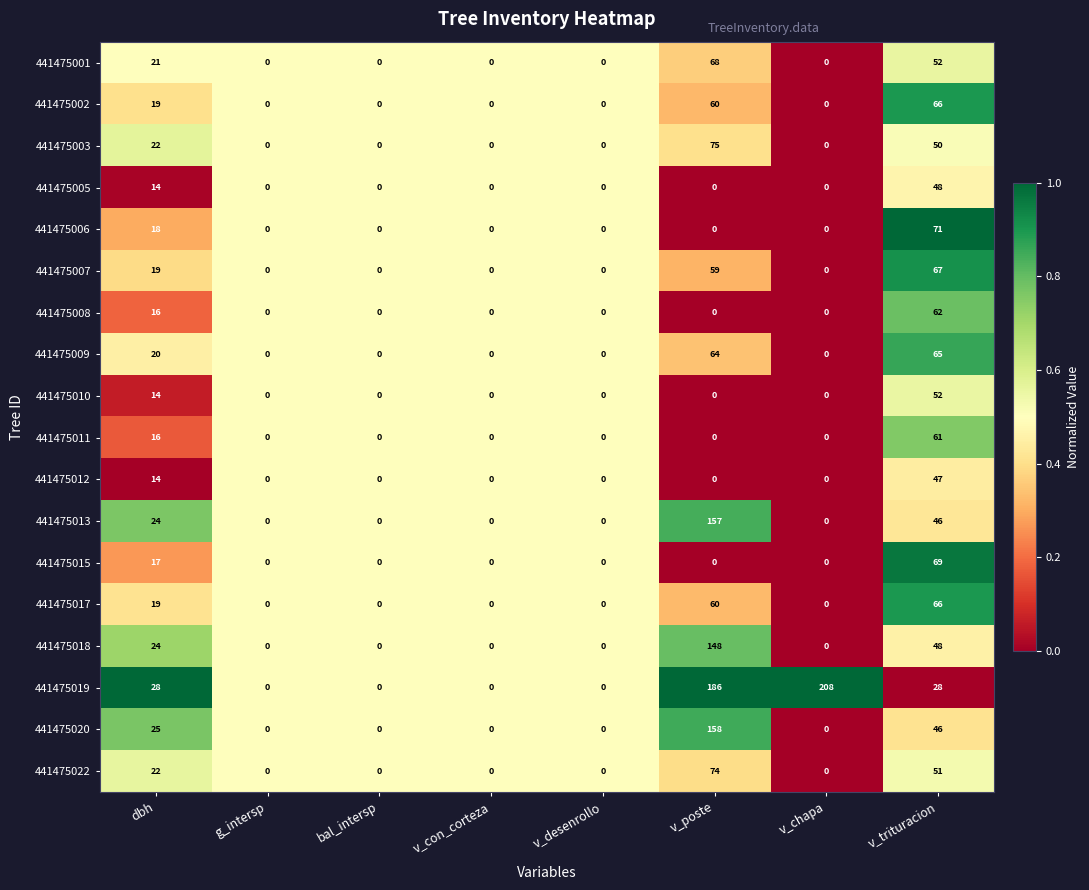

Where is 441475009 nearest to the value 32?

dbh